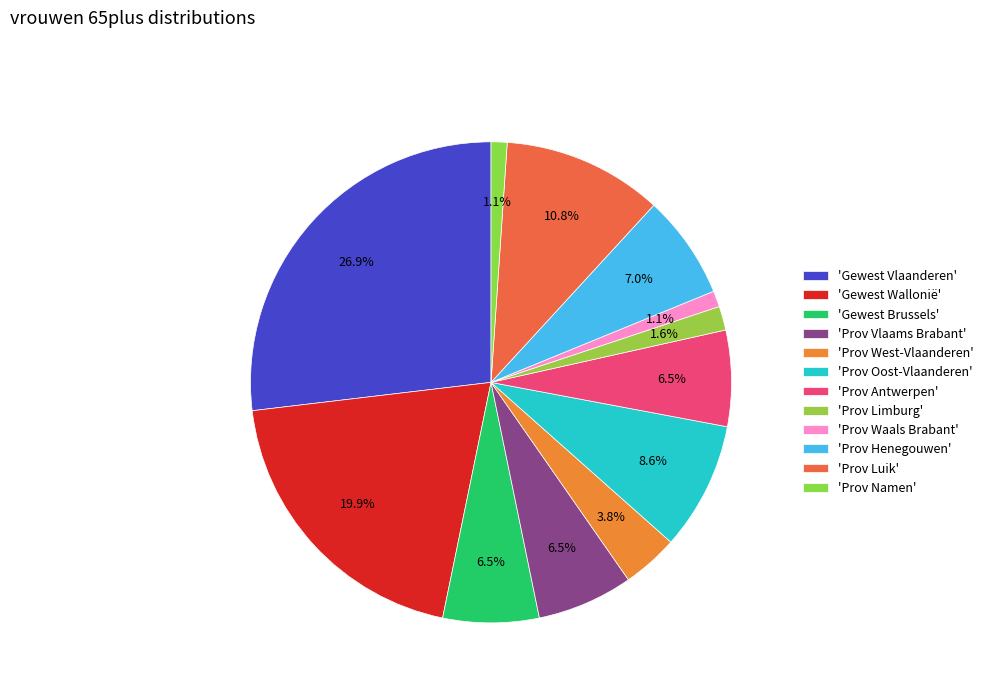

Which category has the smallest portion of the pie?

Prov Waals Brabant